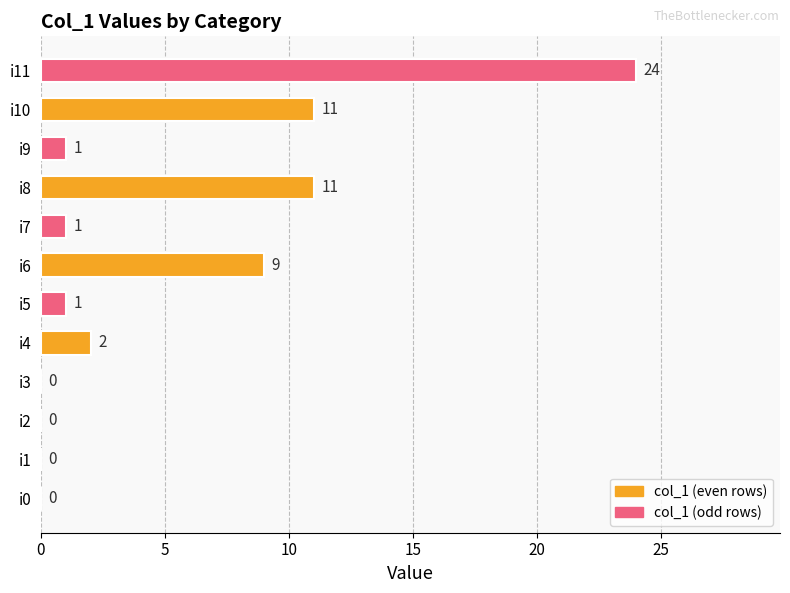

The value at i8 is 11. True or false?

True